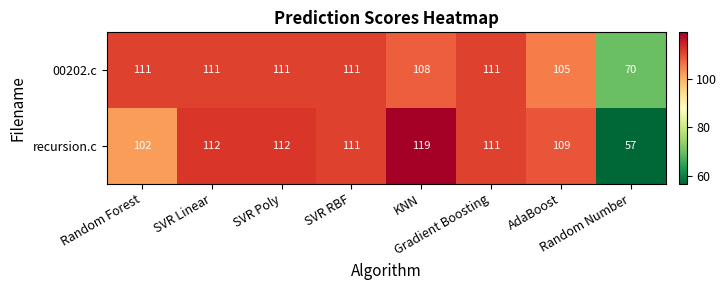

At how many categories does at least one series exceed 114?

1